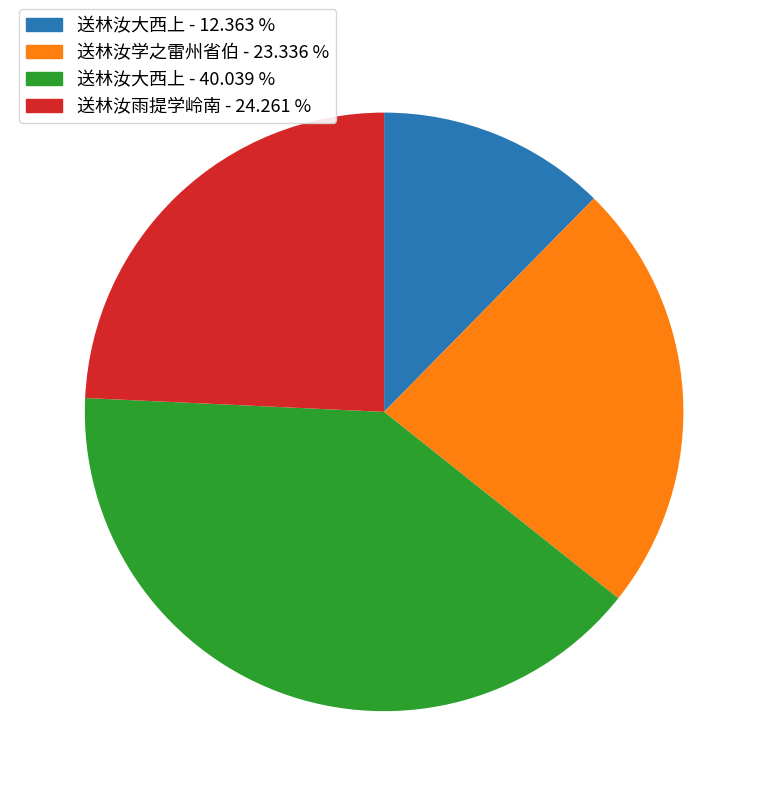

Which has a higher value, 送林汝雨提学岭南 - 24.261 % or 送林汝学之雷州省伯 - 23.336 %?

送林汝雨提学岭南 - 24.261 %